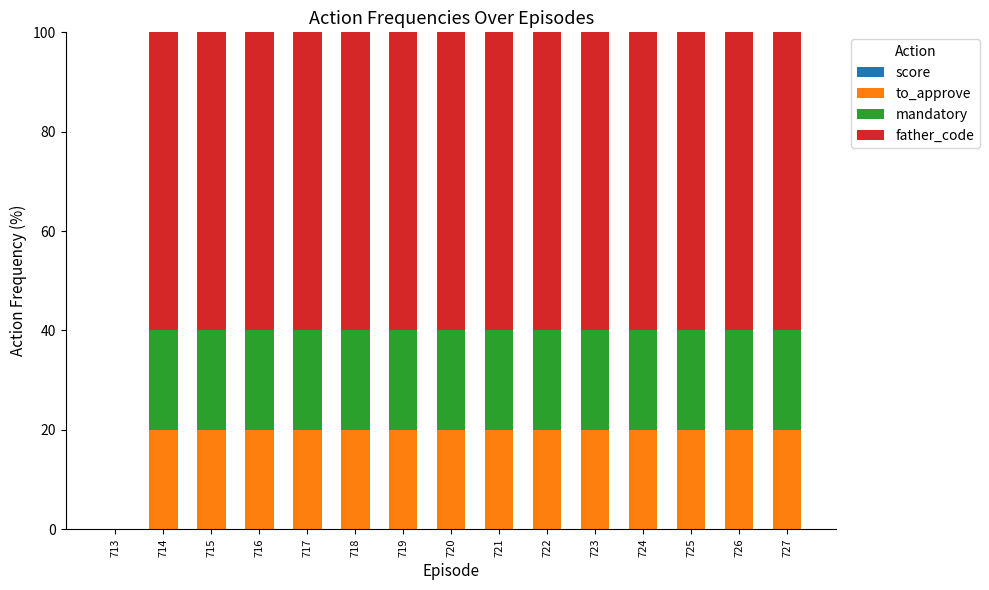

What is the total value across all series at 723?

100